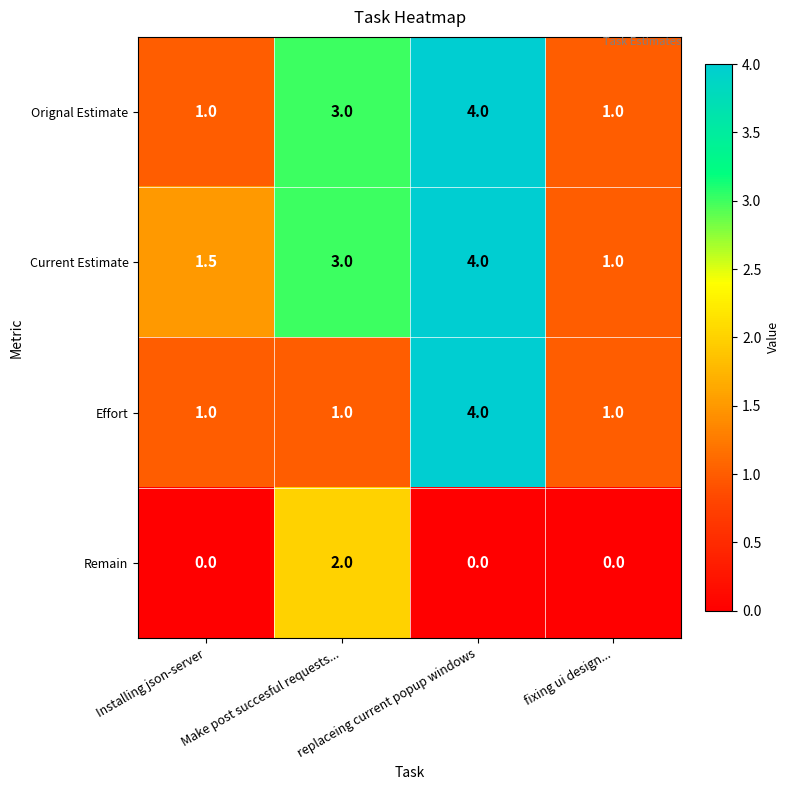

Rank the categories by Current Estimate value from highest to lowest.

replaceing current popup windows, Make post succesful requests..., Installing json-server, fixing ui design...